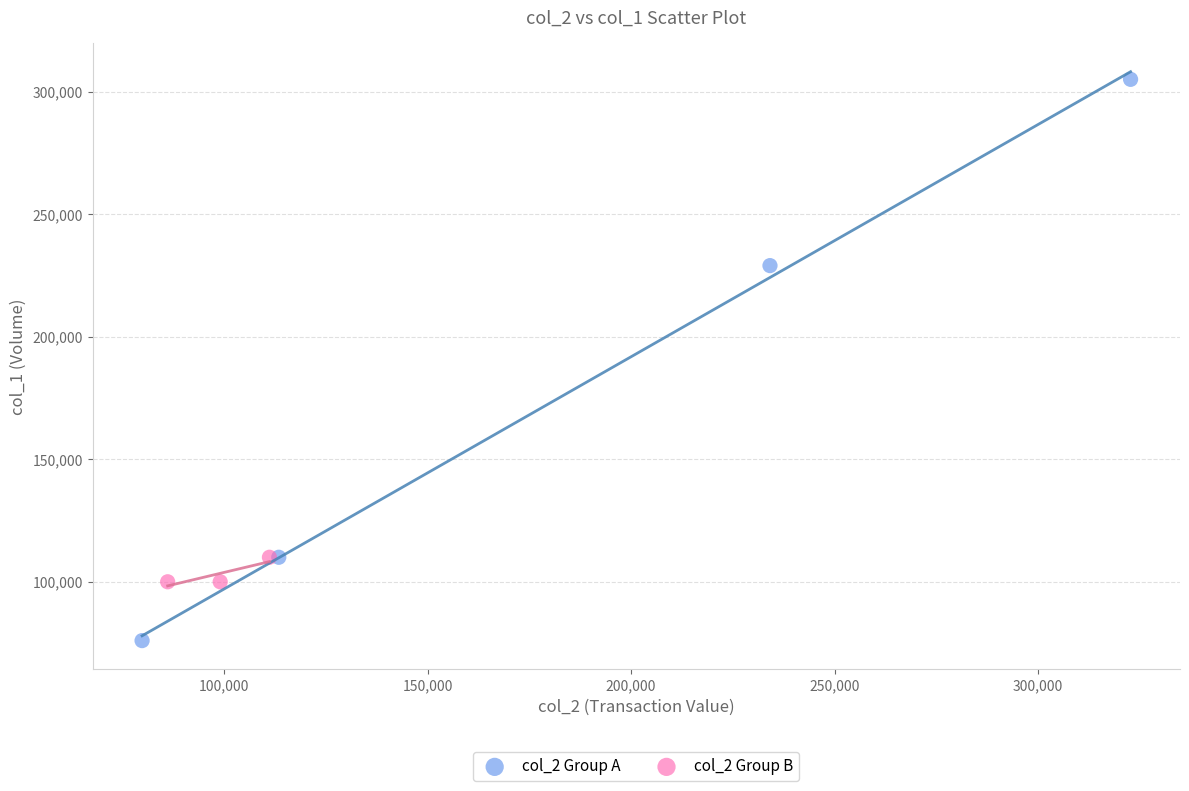

Which series contains the highest Y value?

col_2 Group A